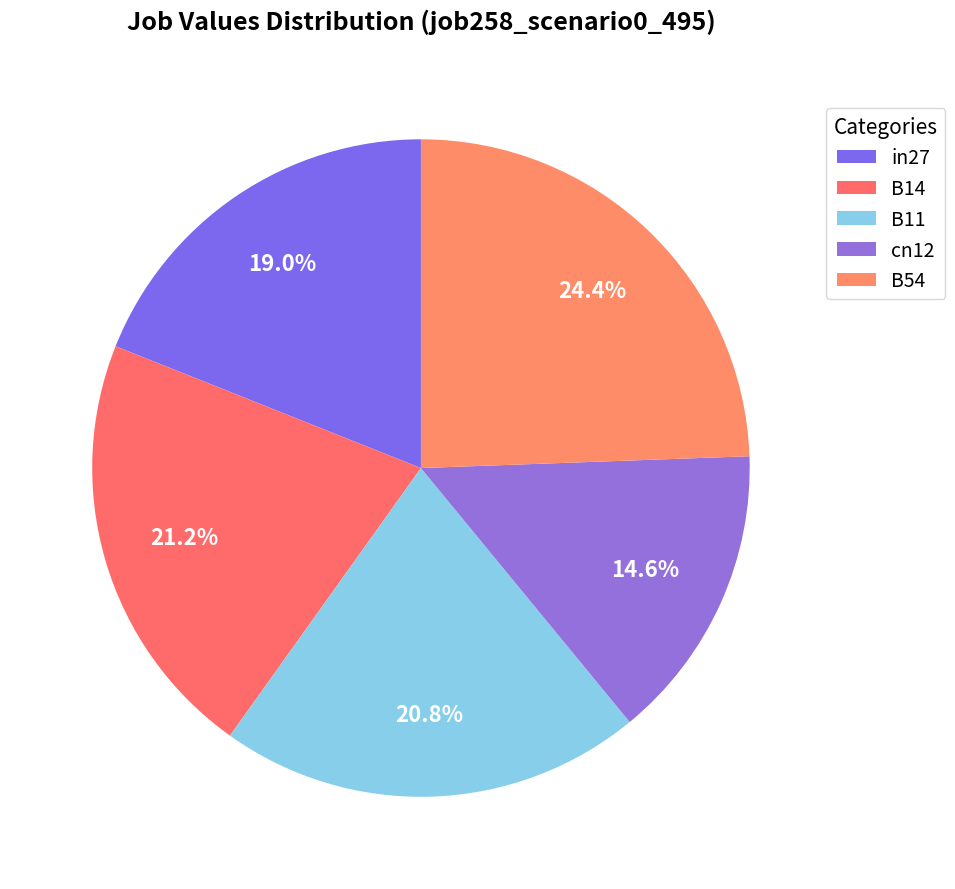

To the nearest percent, what percentage of the pie is in27?

19%